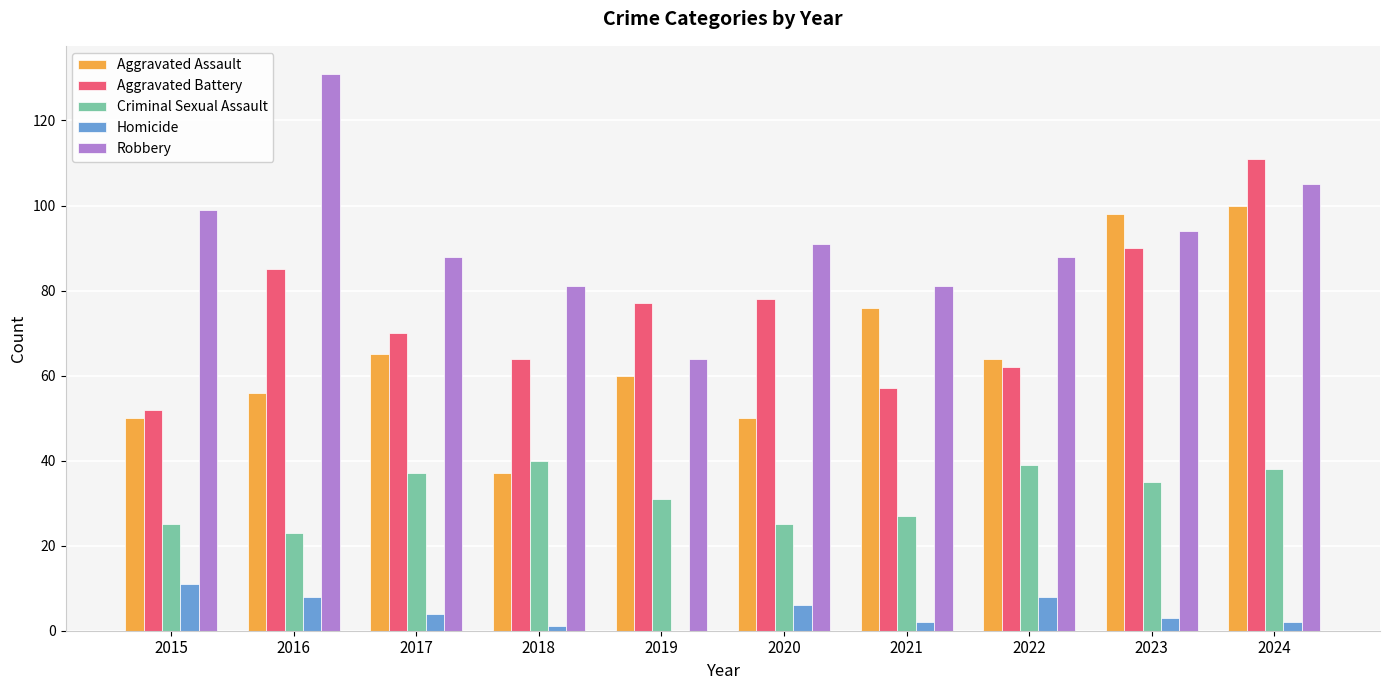

Is it true that Criminal Sexual Assault equals 51 at 2019?

False